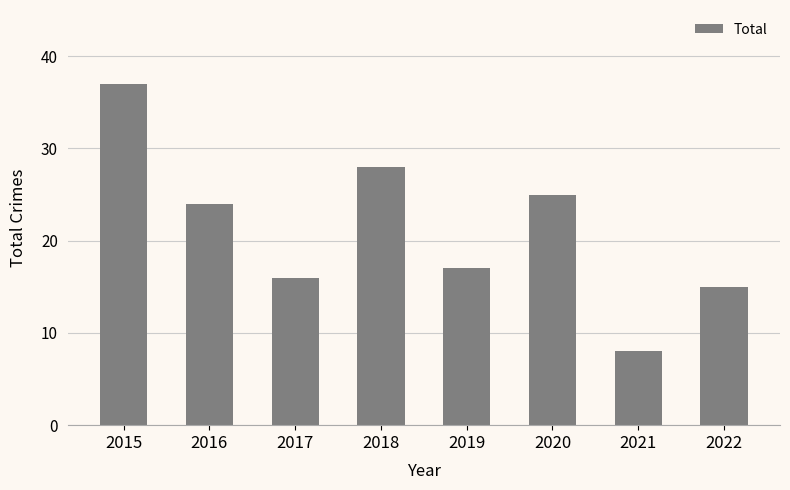

How many series are shown in this chart?

1